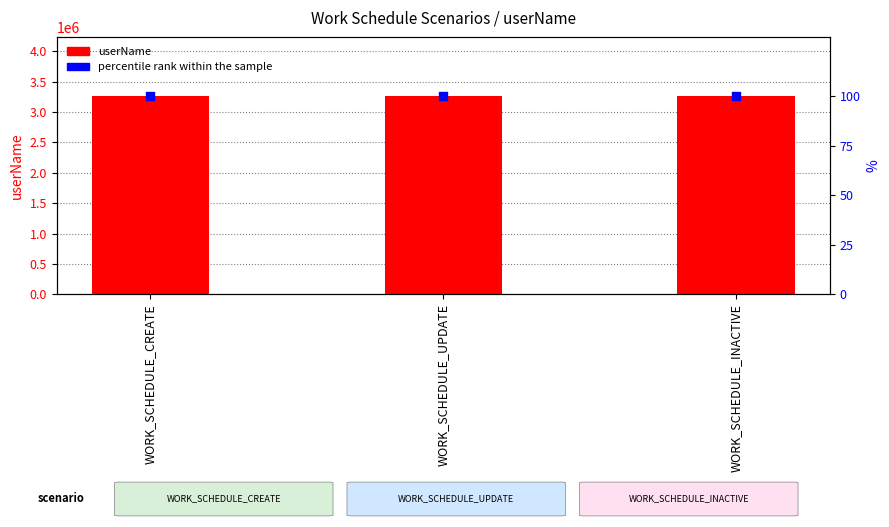

Which series has the largest total across all categories?

userName